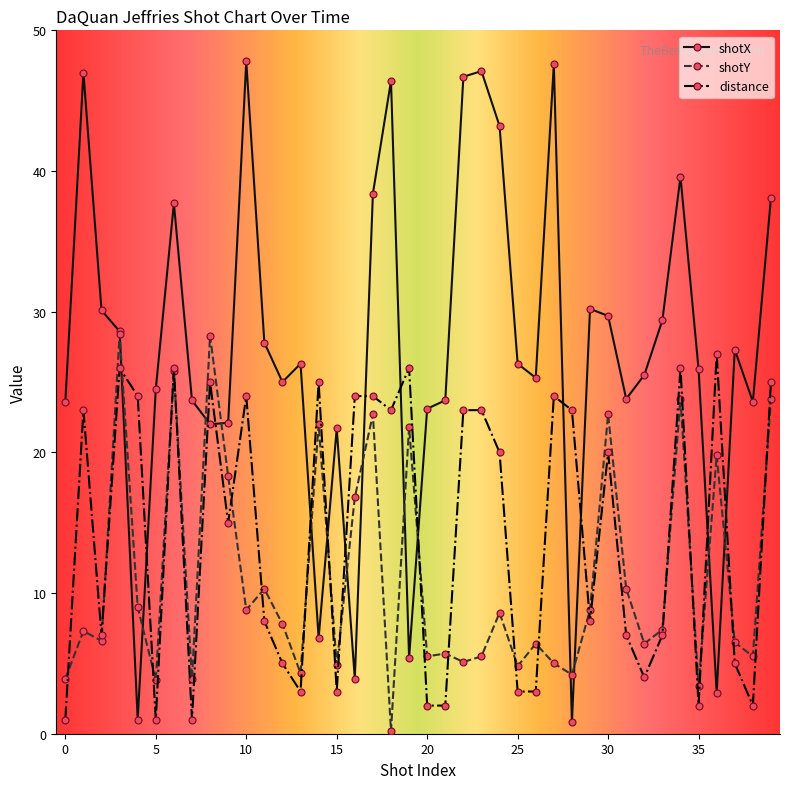

What is the difference between the maximum and minimum values in the distance series?

26.0